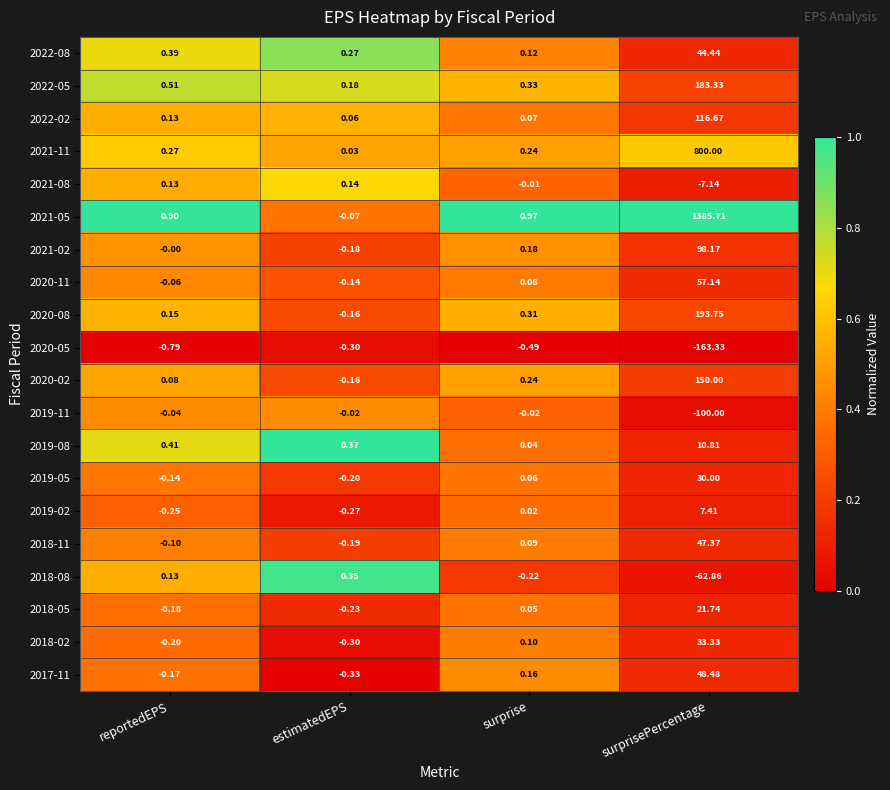

List the labels in order of 2018-05 value, smallest first.

estimatedEPS, reportedEPS, surprise, surprisePercentage